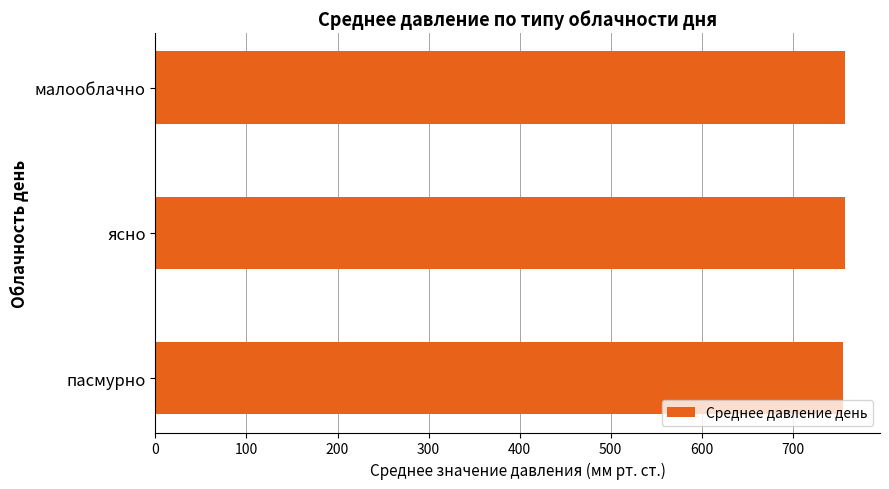

What is the ratio of the value at малооблачно to the value at пасмурно?

1.0